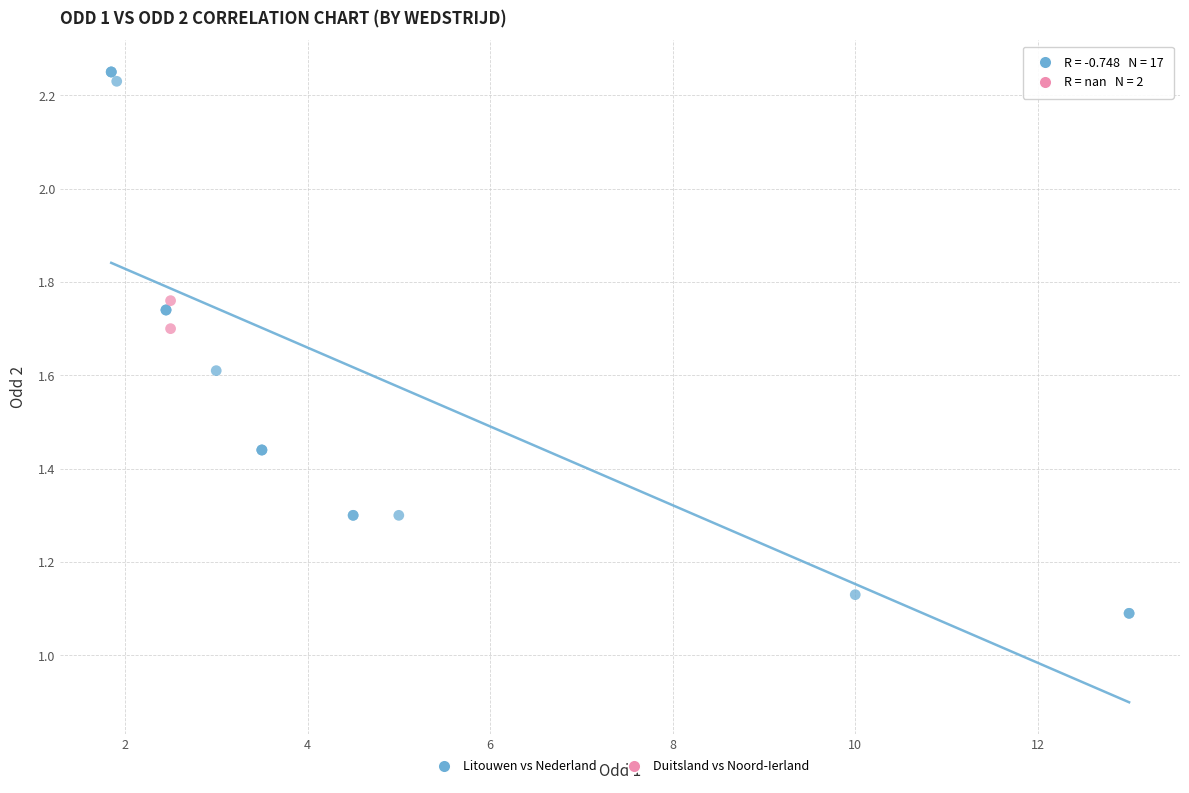

What are all the series names shown in the legend?

Litouwen vs Nederland, Duitsland vs Noord-Ierland